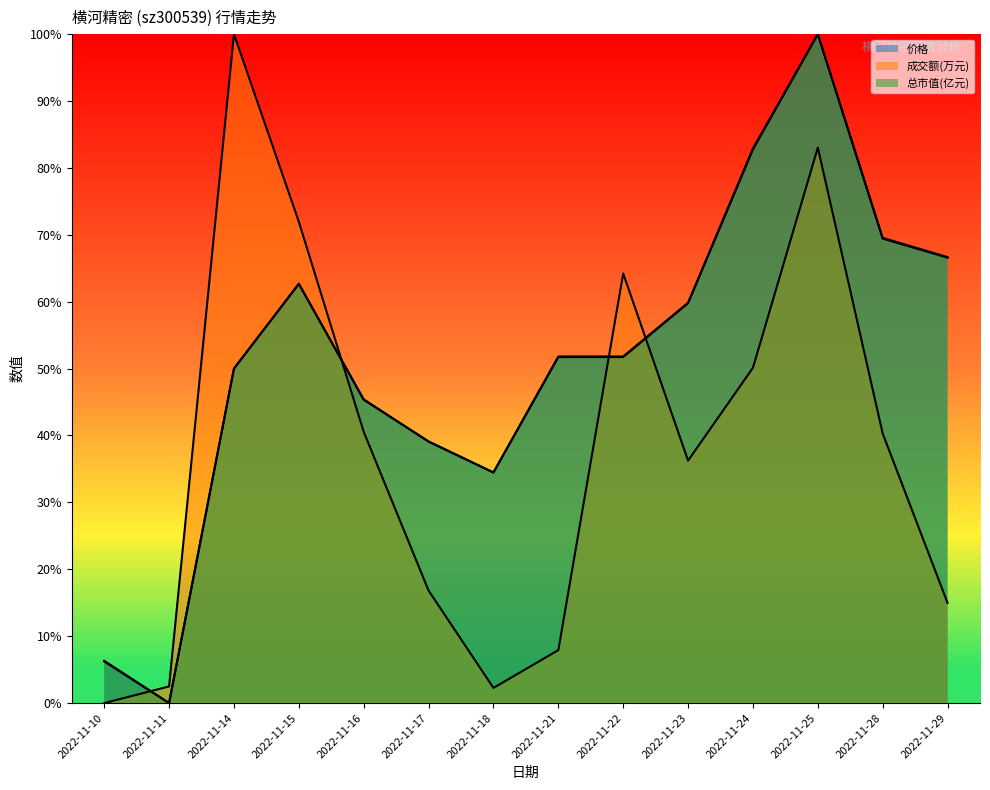

True or false: 成交额(万元) and 总市值(亿元) intersect in this chart.

True